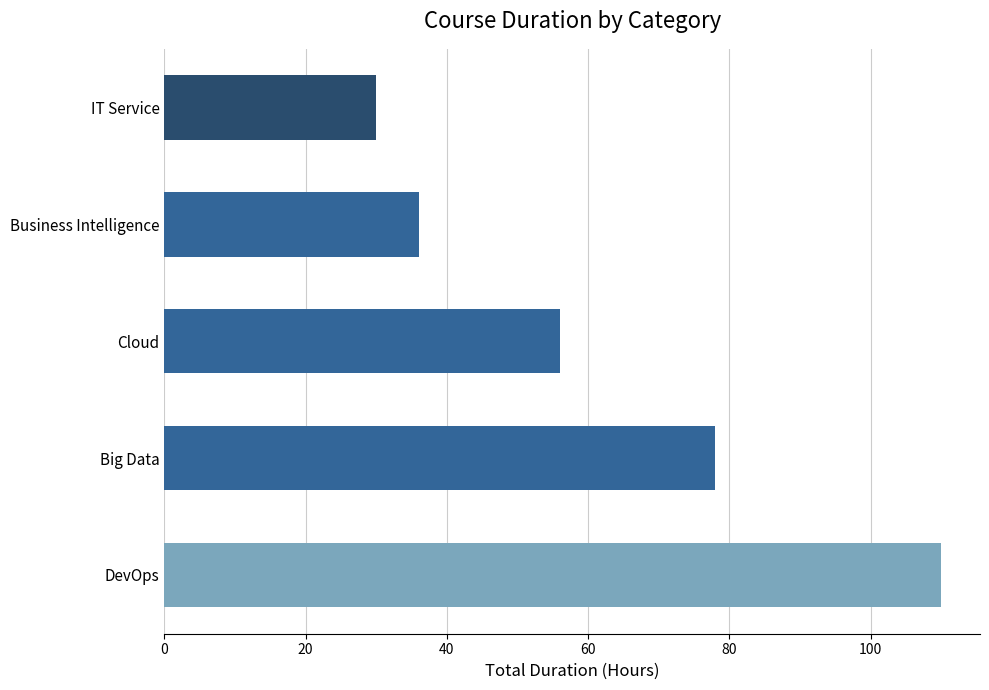

Reading top to bottom, extract all data points from this chart.

IT Service=30	Business Intelligence=36	Cloud=56	Big Data=78	DevOps=110